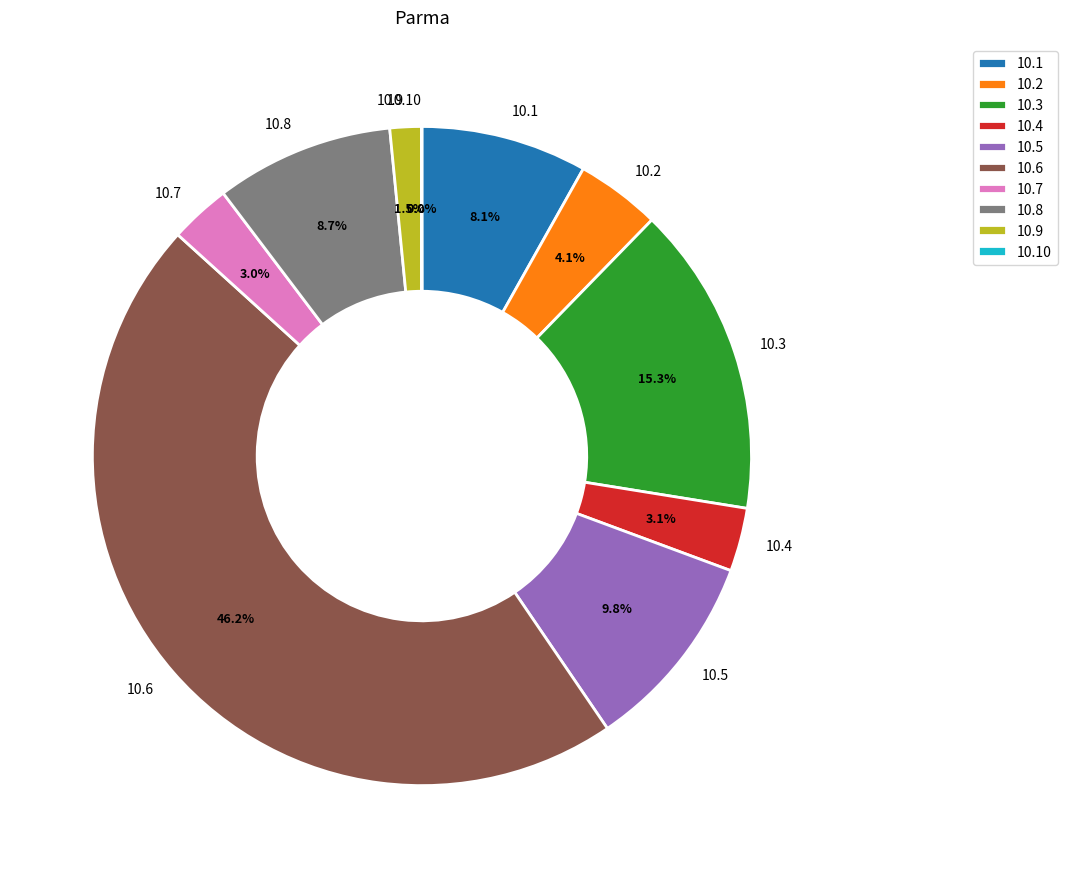

Between 10.8 and 10.7, which is larger?

10.8